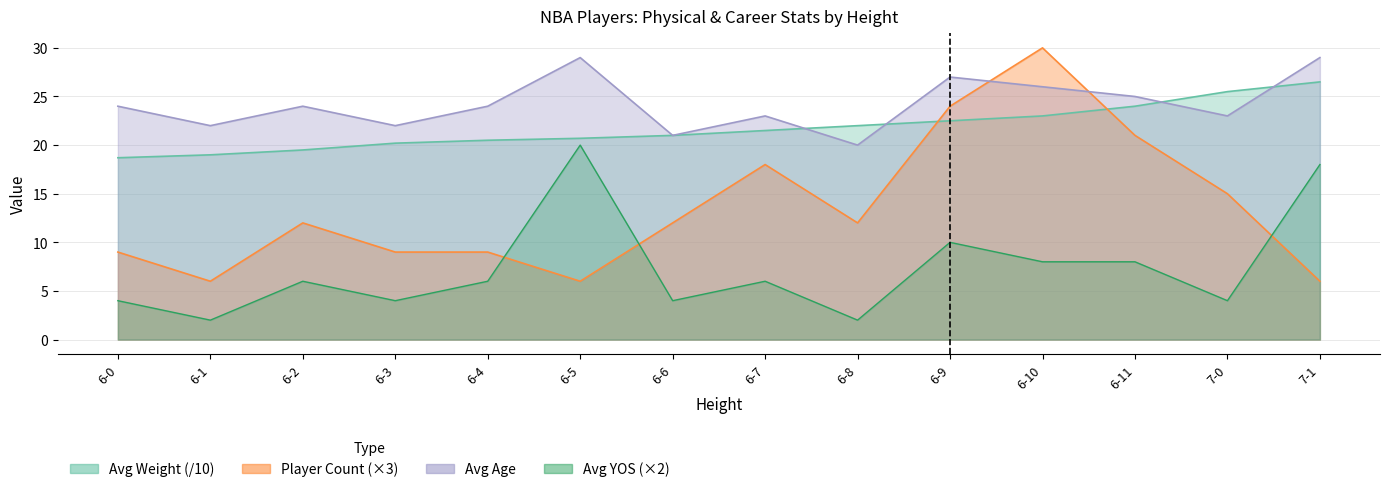

True or false: Avg Weight has more than 2 interior local peaks.

False